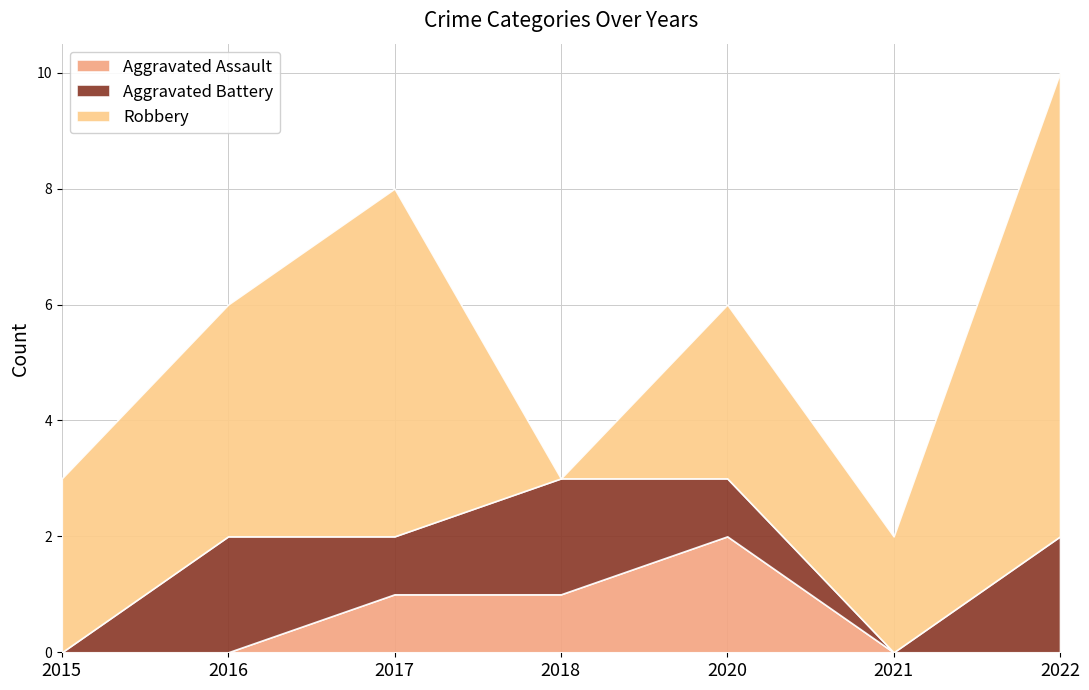

Reading left to right, what are all the values shown in this chart?

Aggravated Assault: 2015=0	2016=0	2017=1	2018=1	2020=2	2021=0	2022=0
Aggravated Battery: 2015=0	2016=2	2017=1	2018=2	2020=1	2021=0	2022=2
Robbery: 2015=3	2016=4	2017=6	2018=0	2020=3	2021=2	2022=8